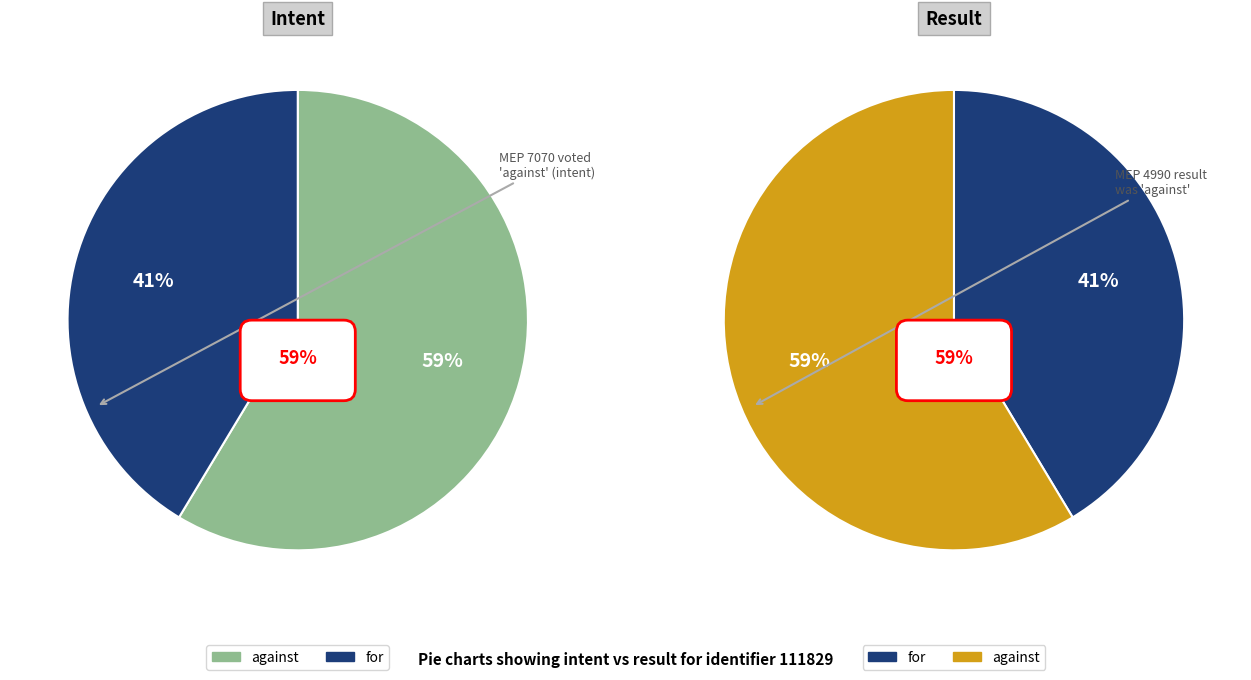

How many slices are in this pie chart?

2